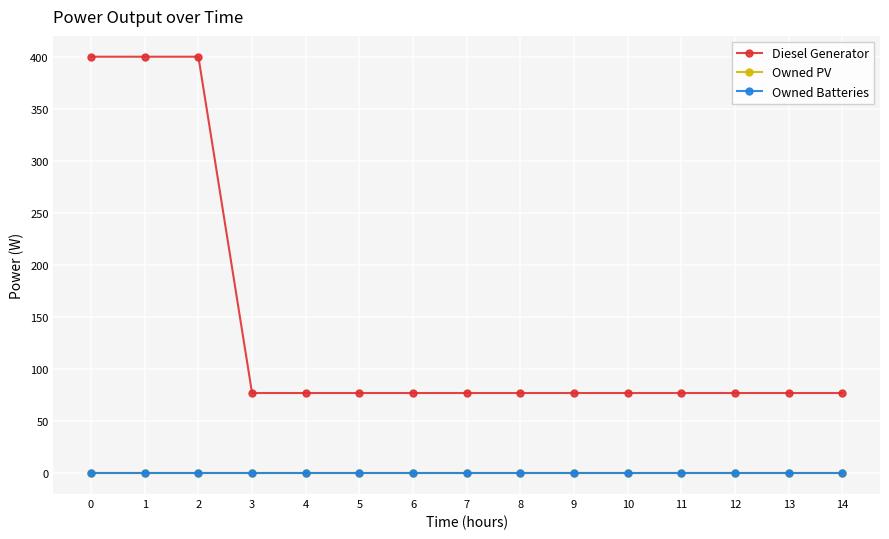

The Owned PV series shows 0.0 at 8. True or false?

True